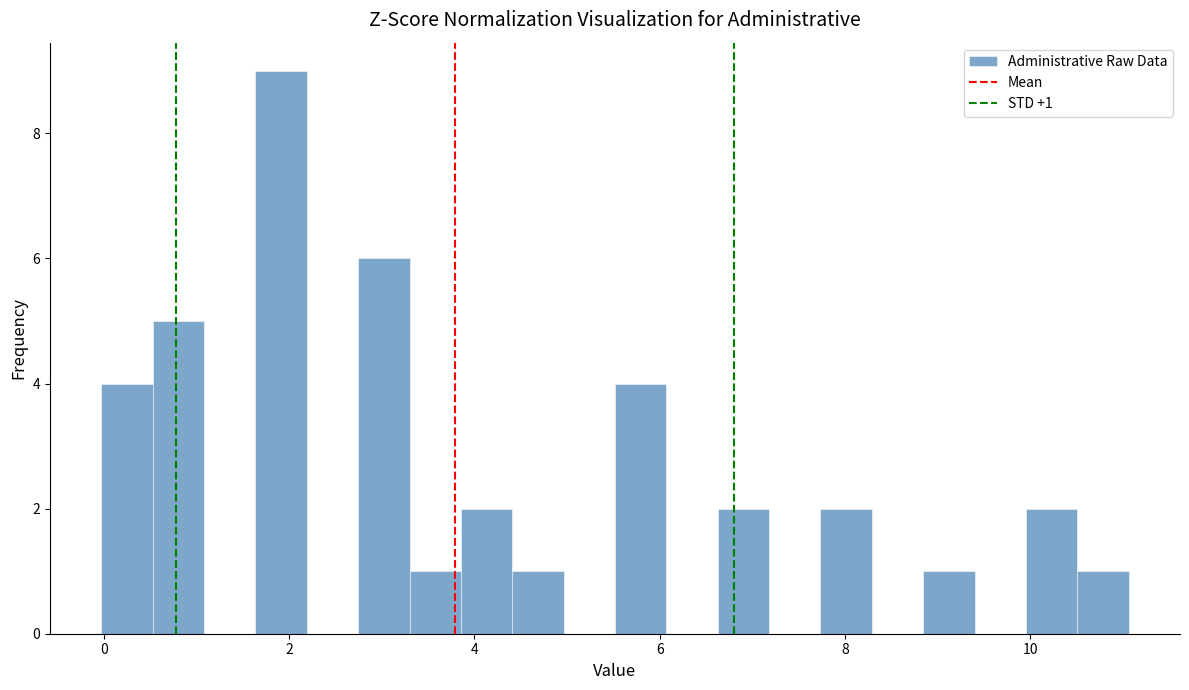

Around what value on the x-axis is the tallest bar? Give the approximate position of its centre, as read against the axis.

2.0